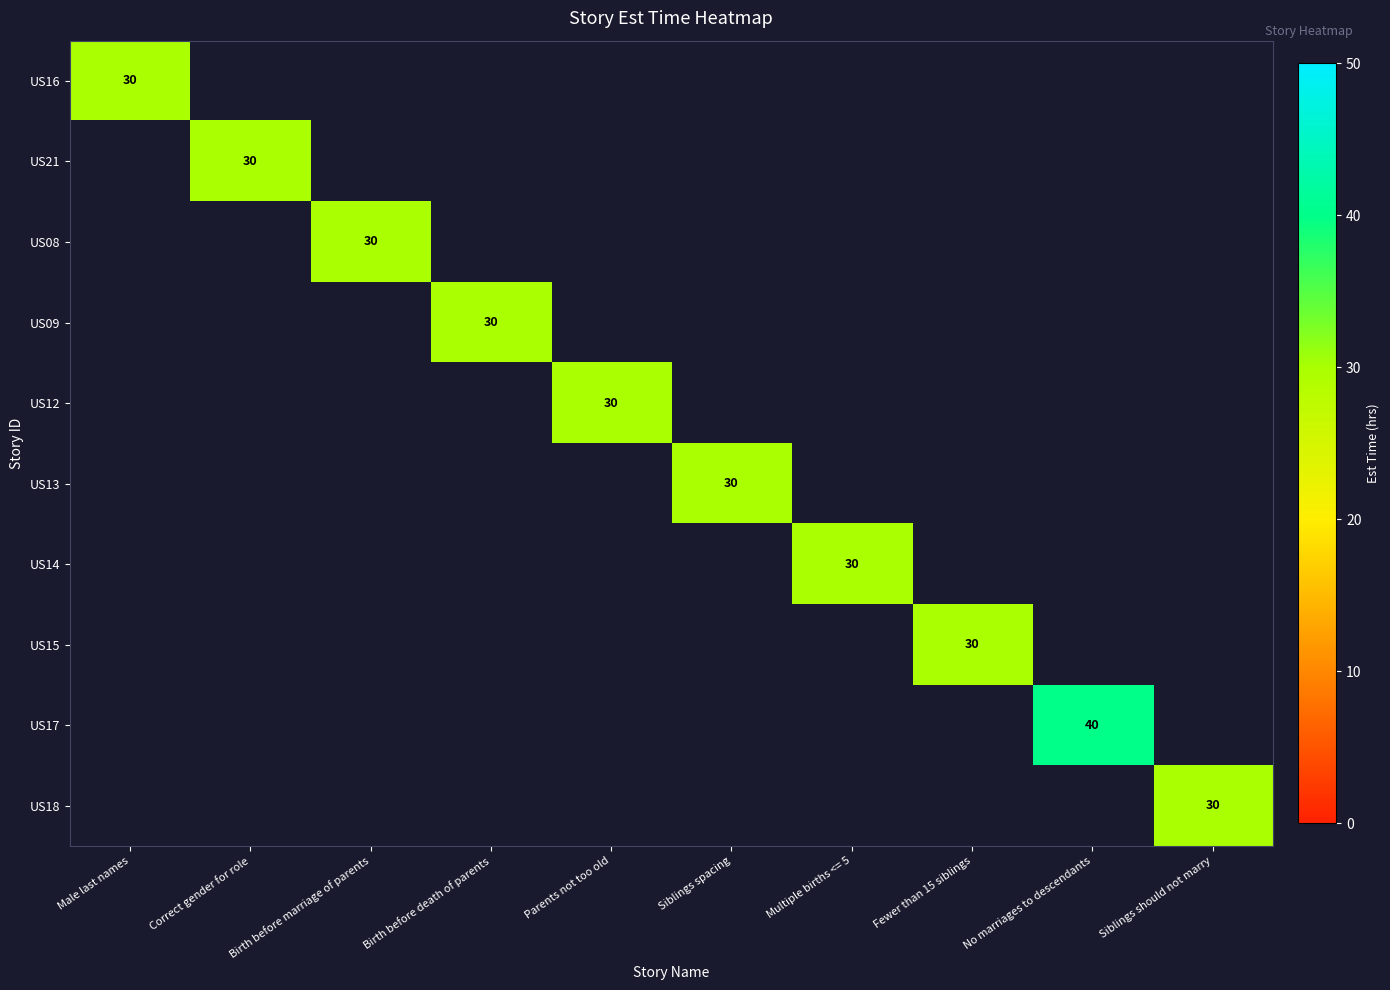

Is it true that US21 equals 30 at Correct gender for role?

True